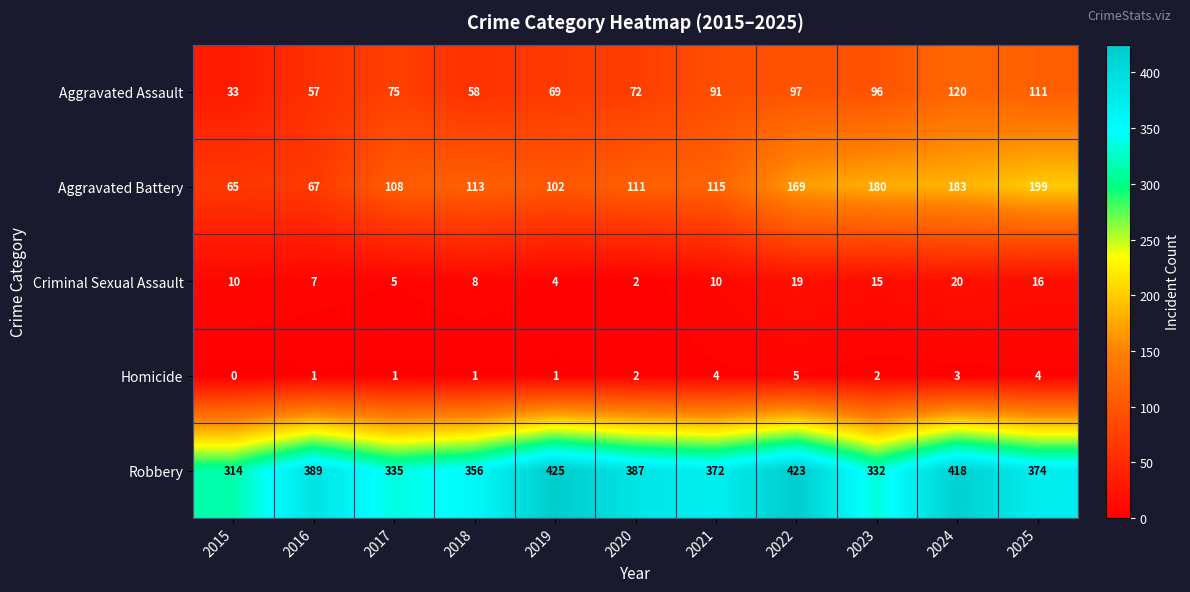

Which label corresponds to the smallest value in the chart?

2015